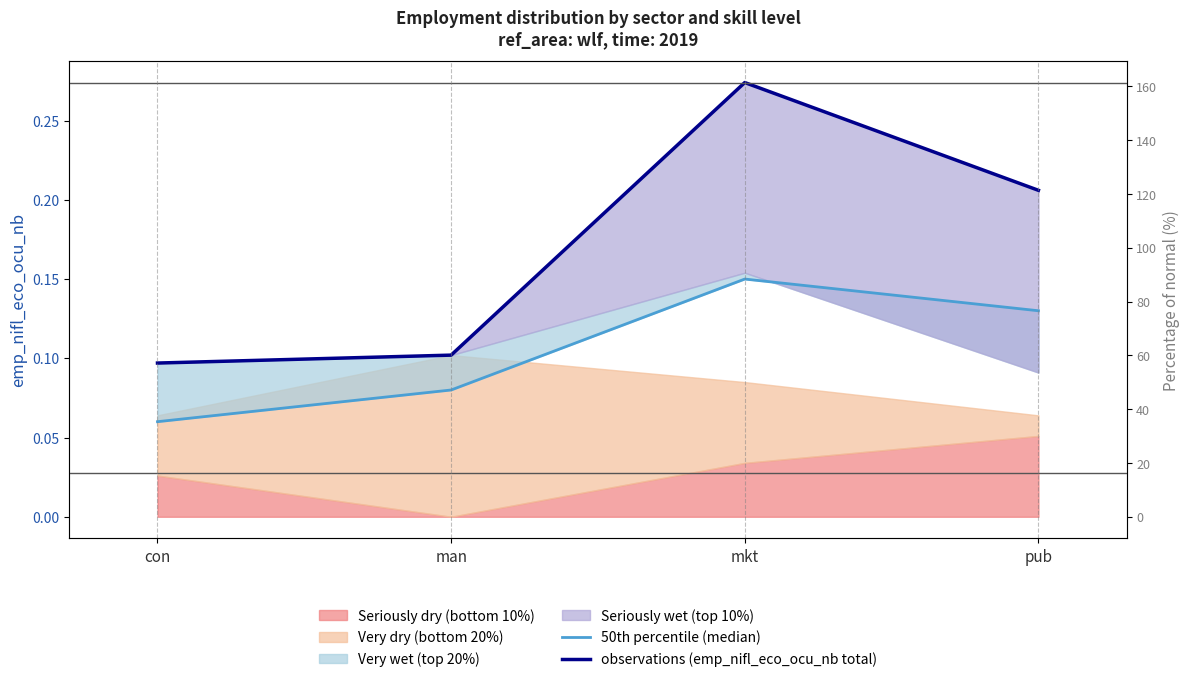

At man, list the series in order from smallest to largest.

50th percentile (median), observations (emp_nifl_eco_ocu_nb total)